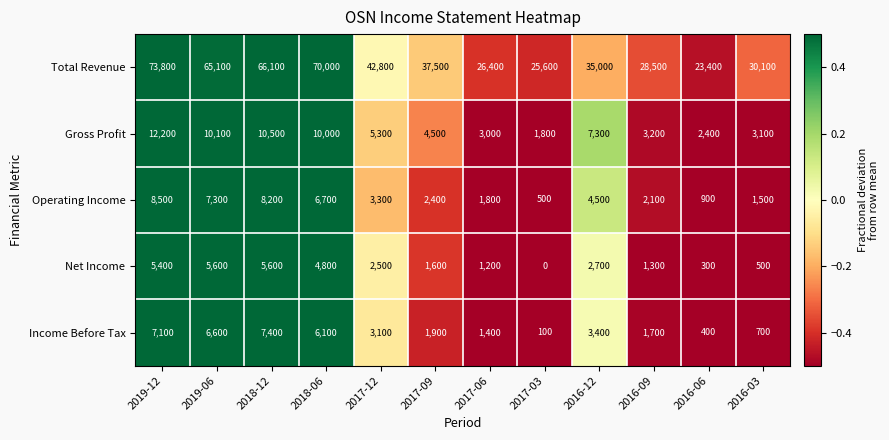

How many data points does each series have?

12